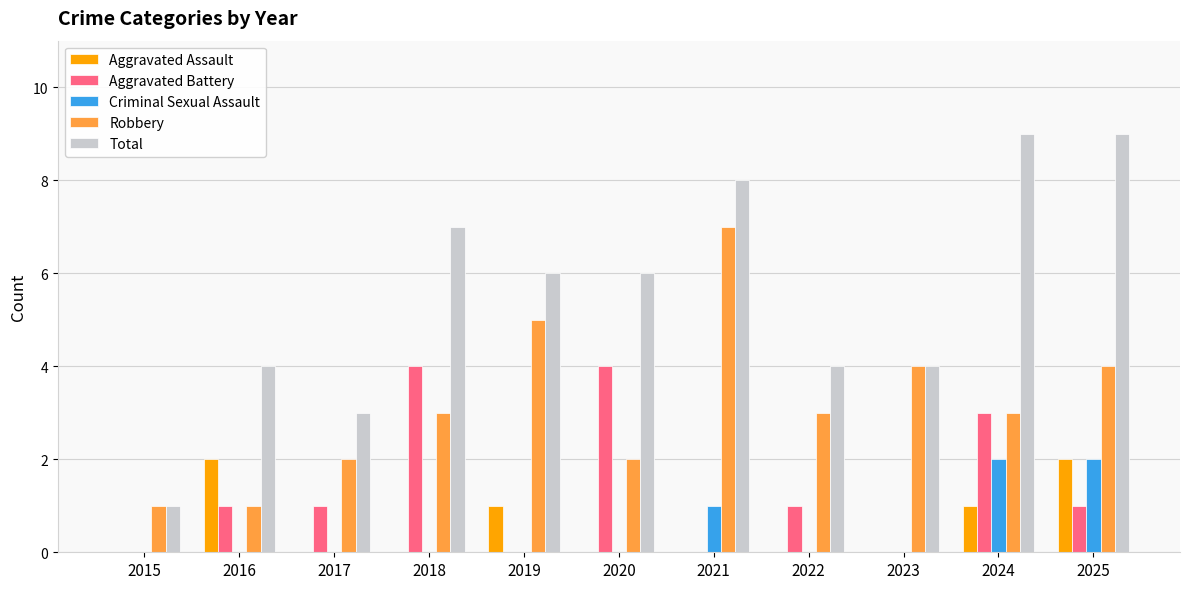

What is the approximate value of Criminal Sexual Assault at 2025?

2